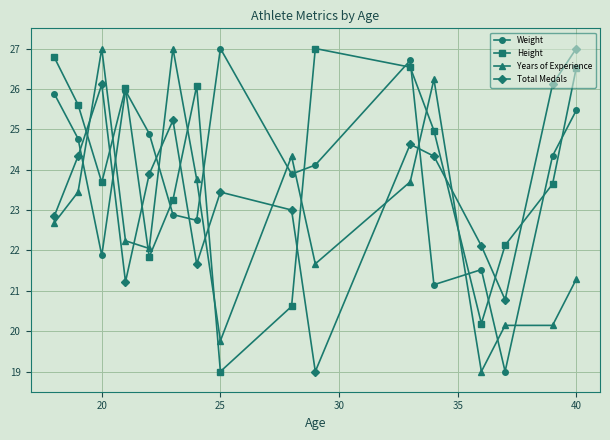

What is the value of the Years of Experience point at the 6th from the left?

27.0